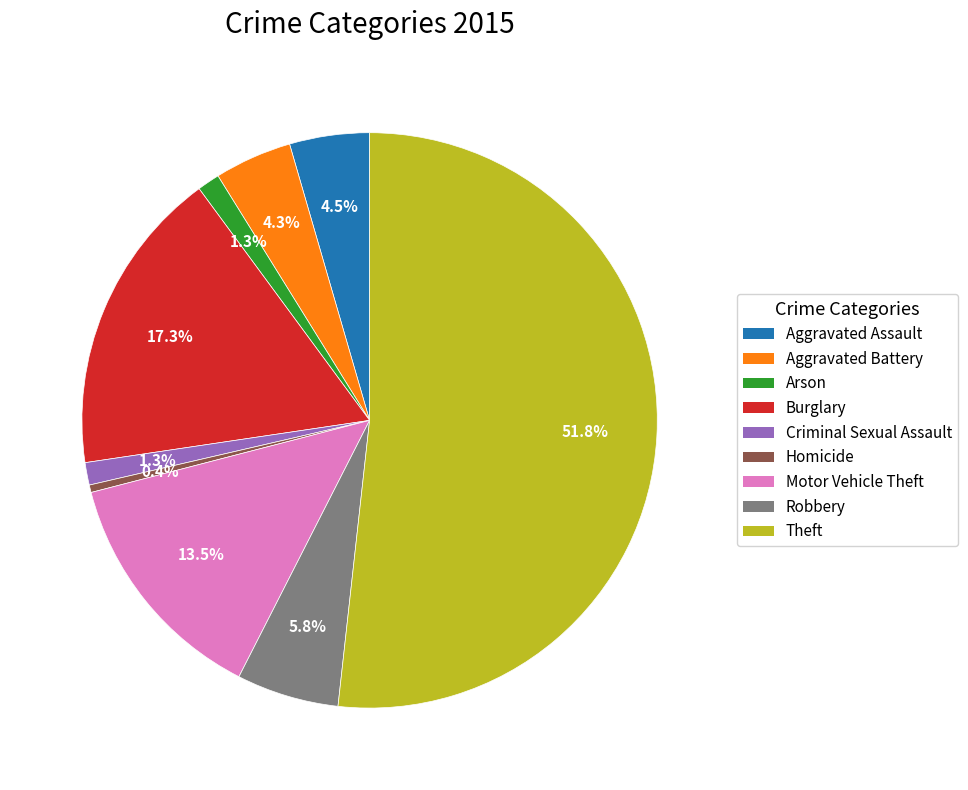

To the nearest percent, what is the average slice percentage?

11%